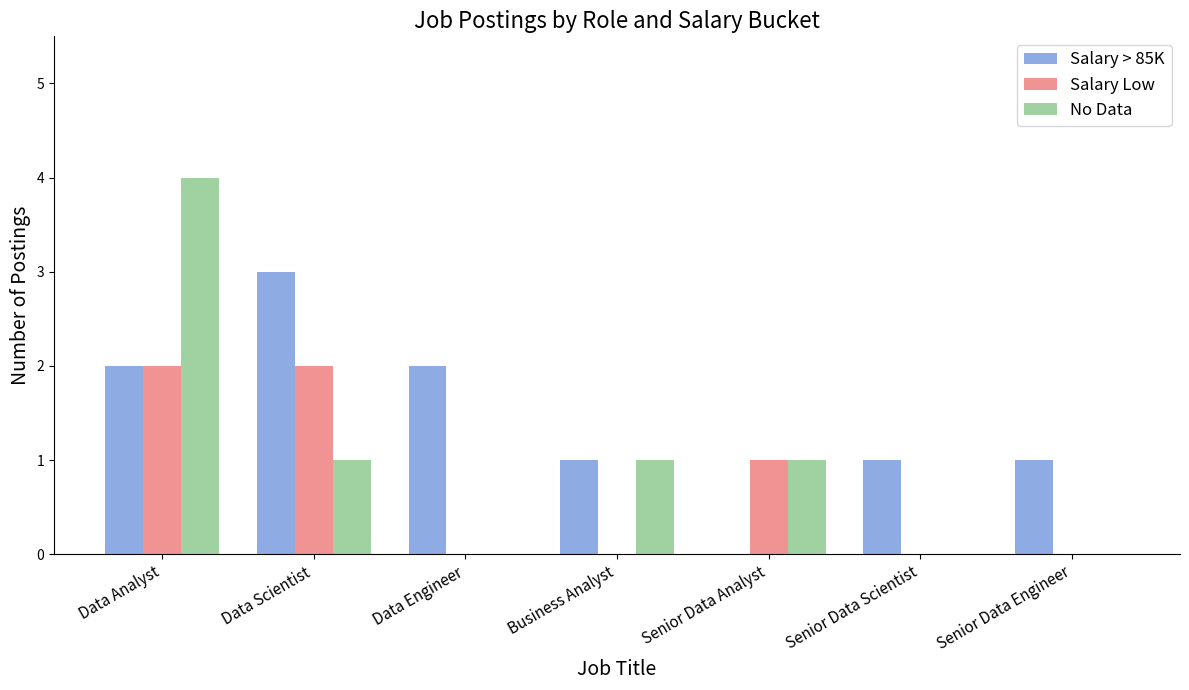

What is the sum of all Salary > 85K values?

10